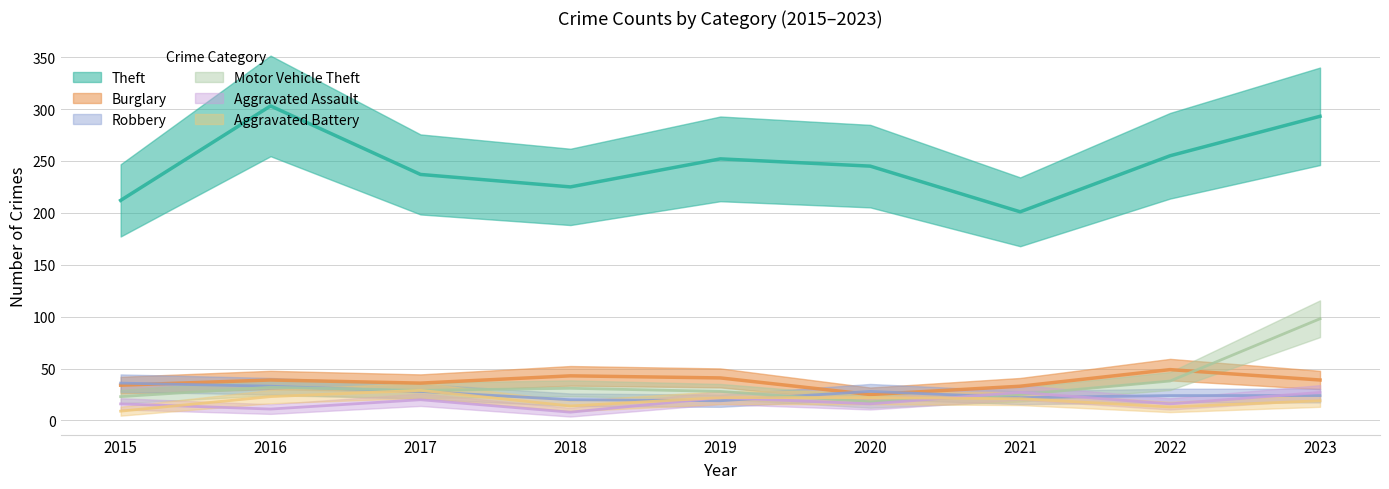

At which category is the sum across all series the highest?

2023